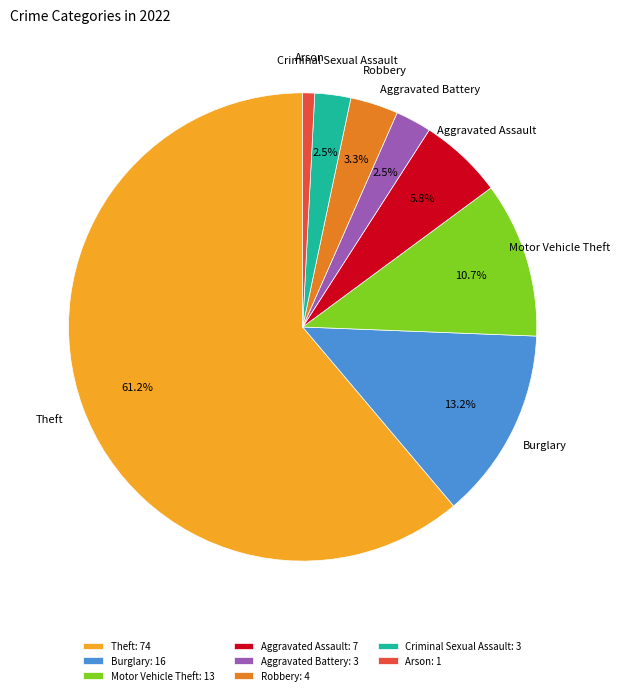

Is Theft the majority of the pie?

Yes